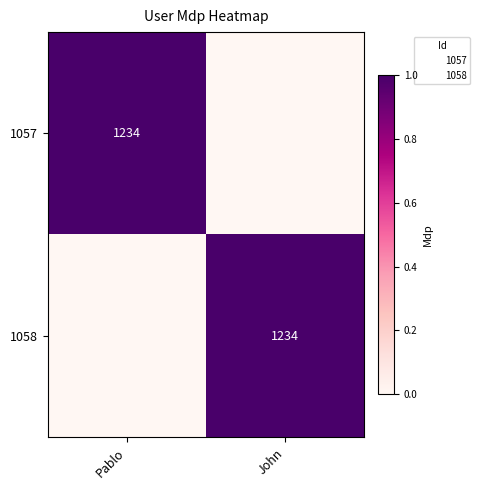

At how many categories does at least one series exceed 0?

2